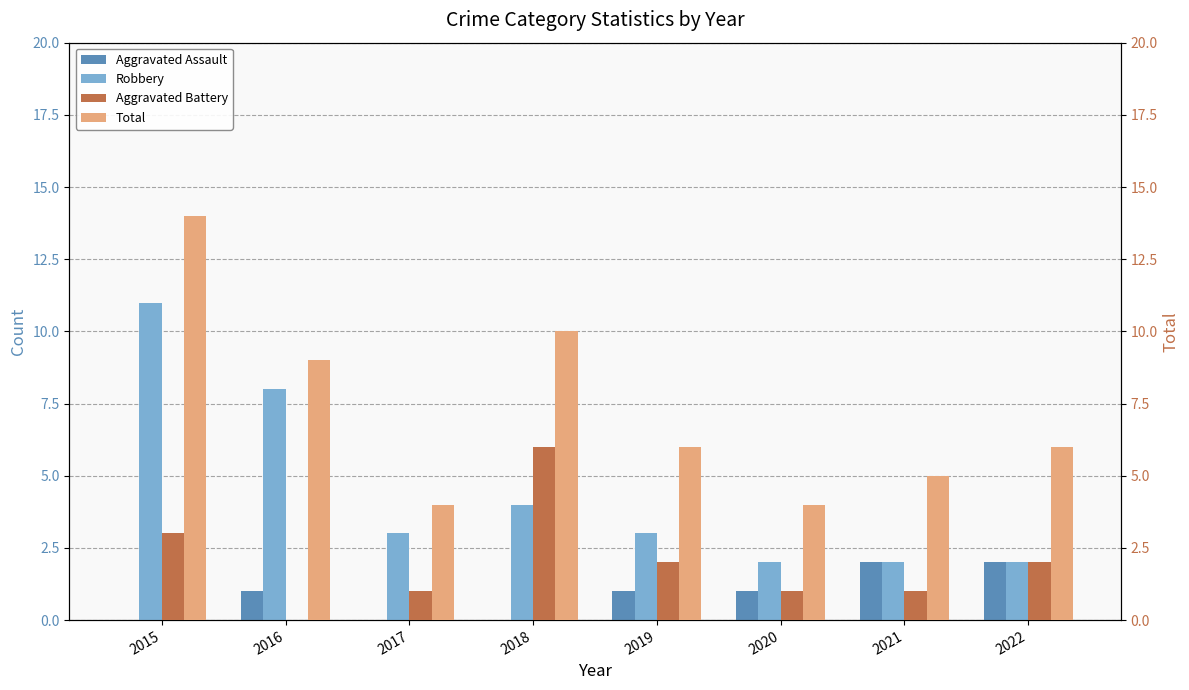

Are the bars horizontal?

No